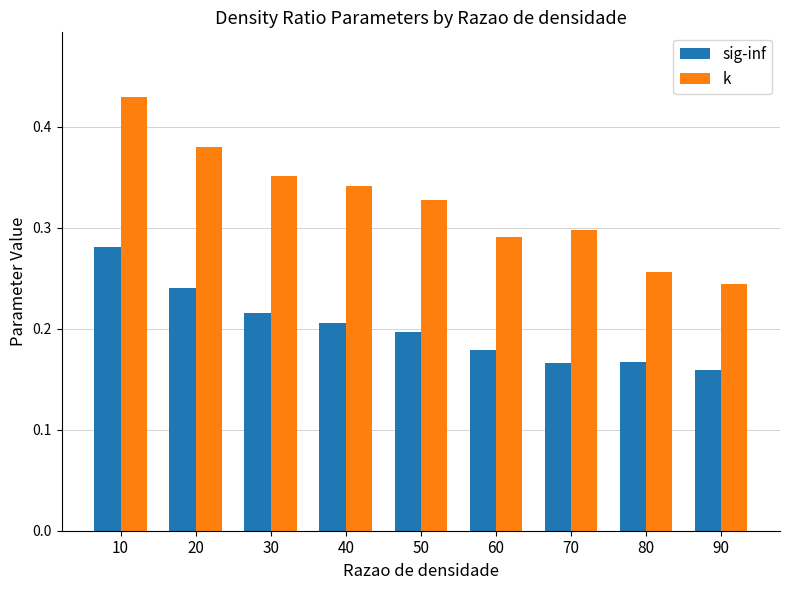

What is the difference between the highest and lowest values at 20?

0.1